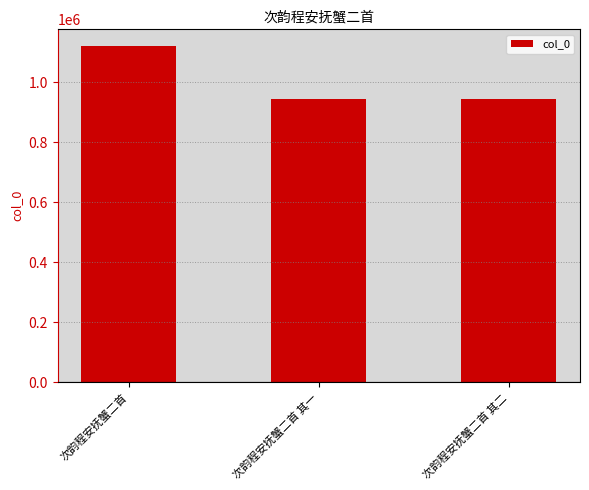

What is the greatest value displayed?

1119698